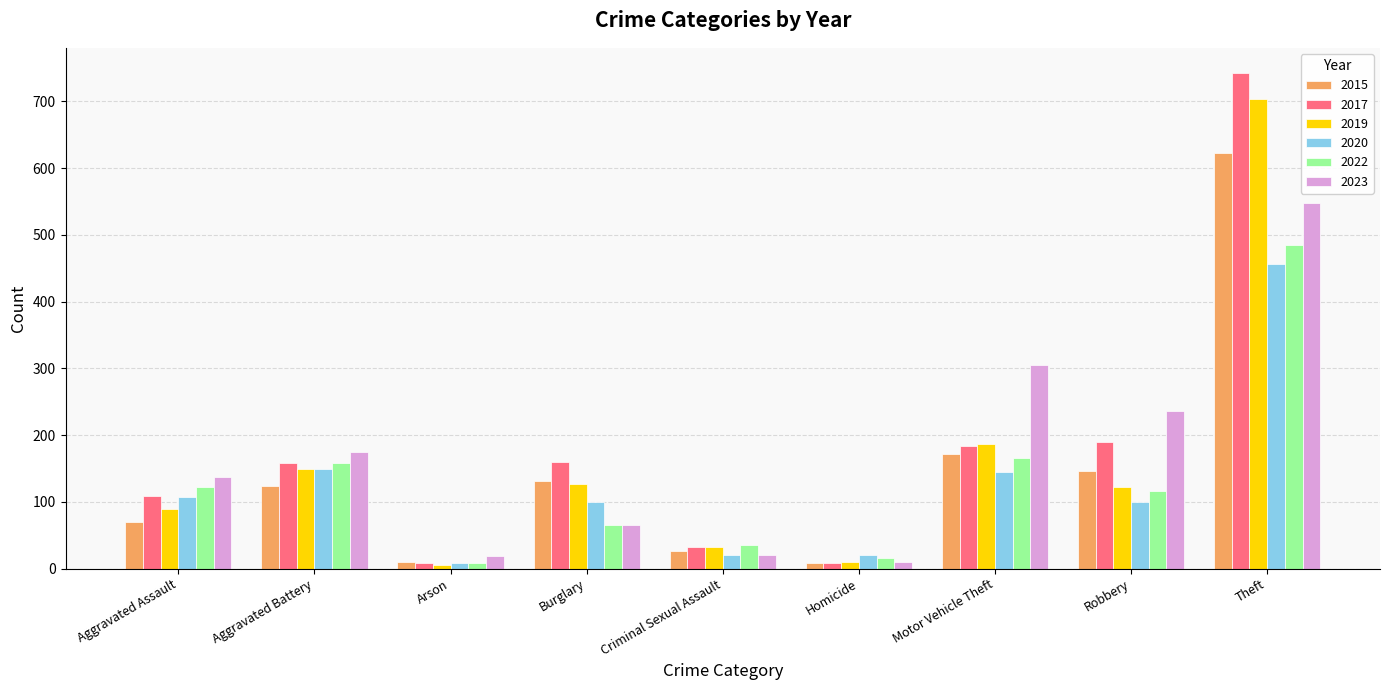

True or false: 2020 has a value of 243 at Theft.

False